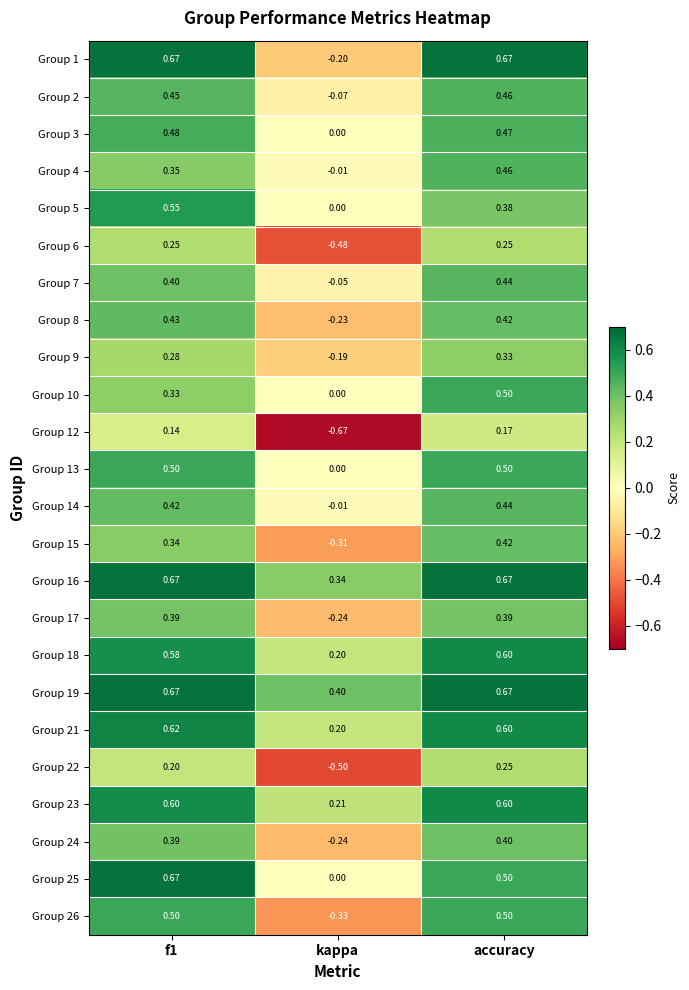

Which category has the lowest value in the Group 22 series?

kappa